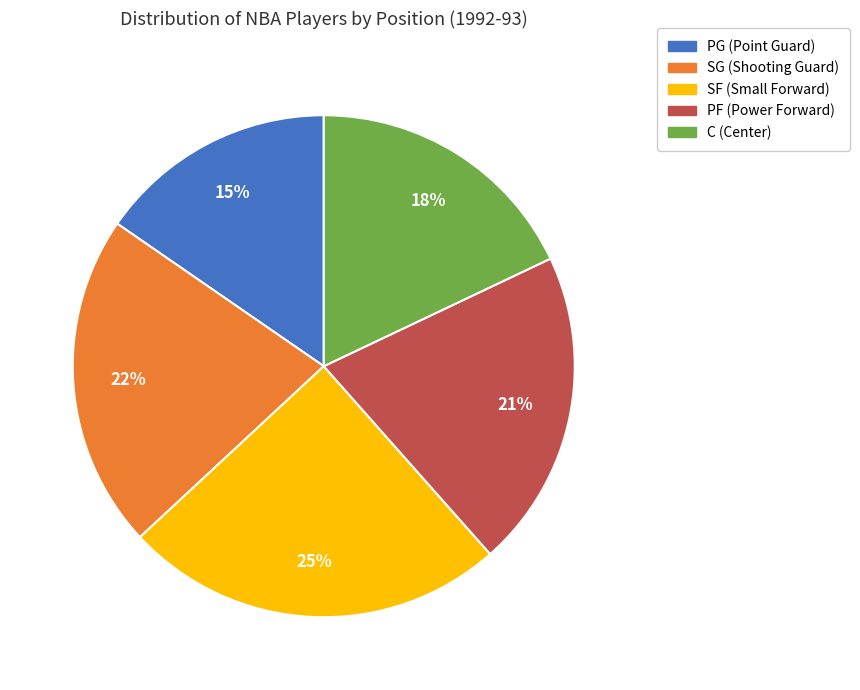

Do SF and SG together represent more than half of the pie?

No